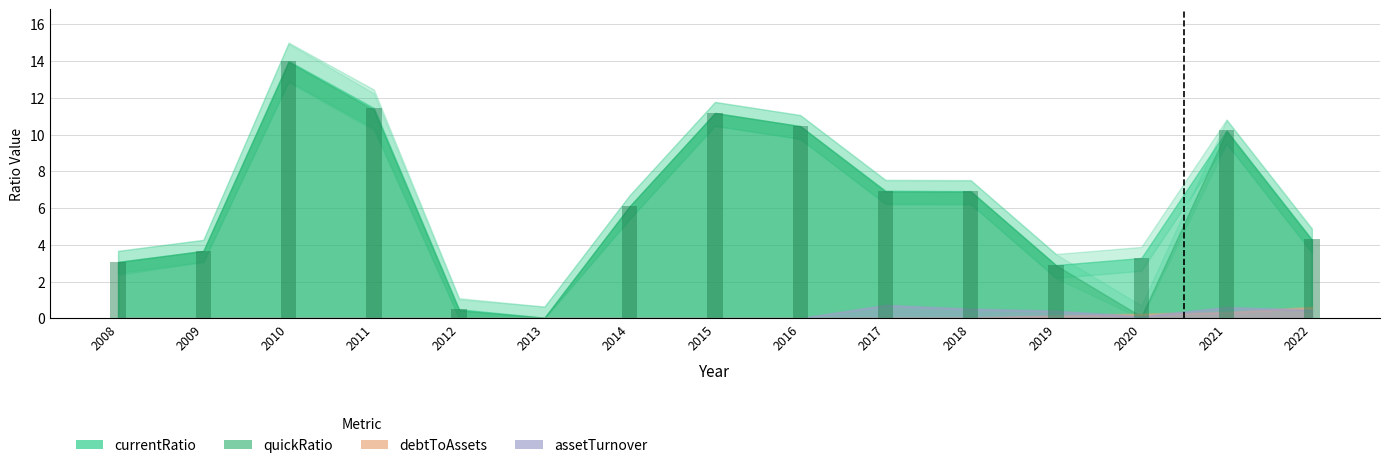

Between 2019 and 2013, which is larger?

2019